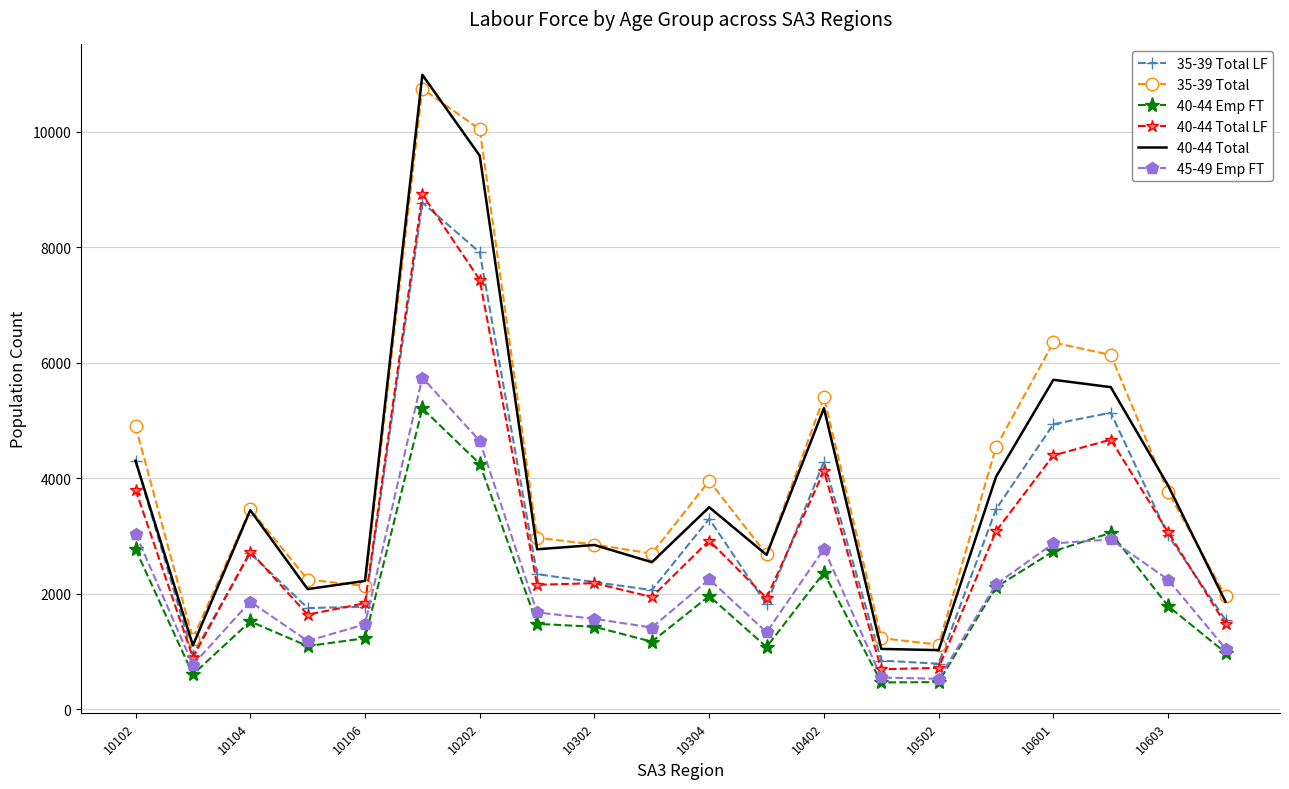

Which series has the largest range (max minus min)?

40-44 Total